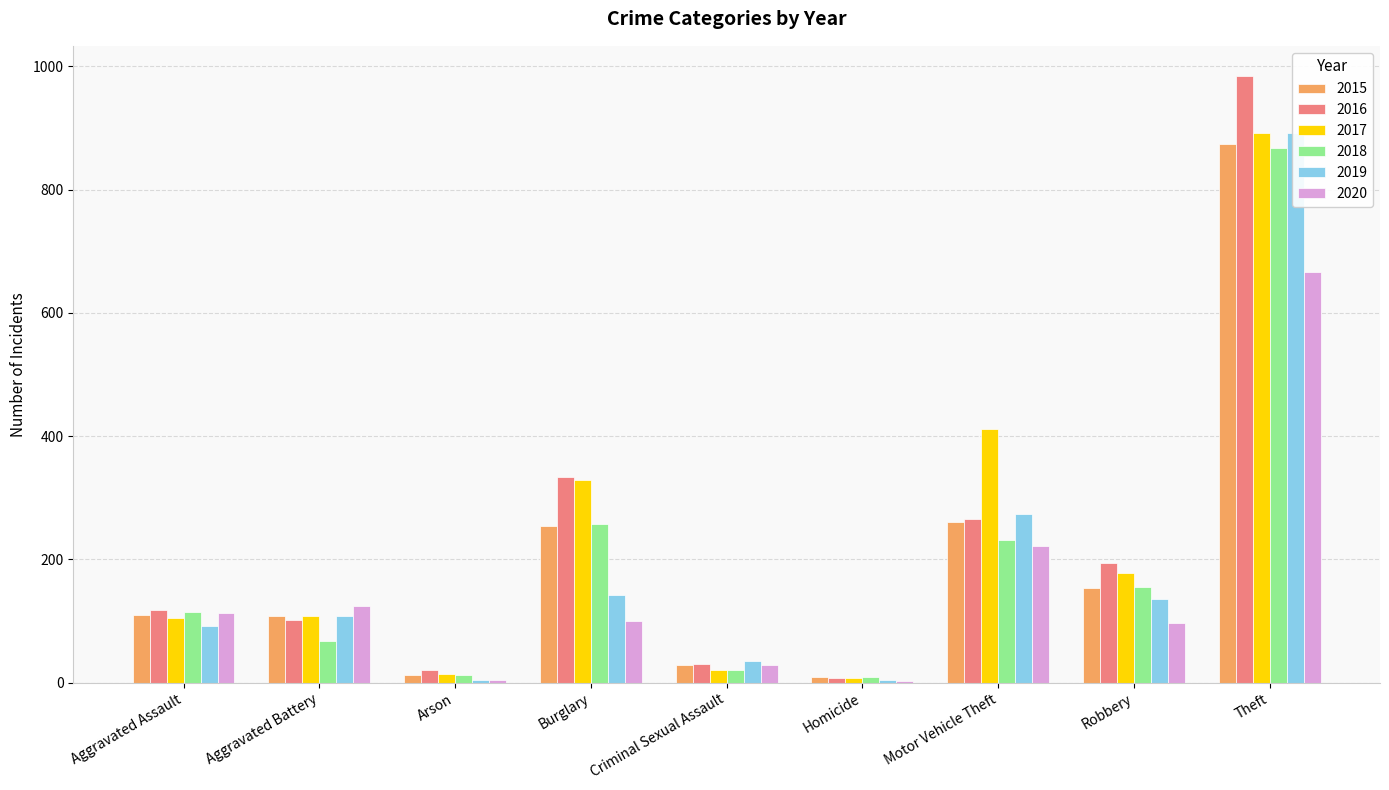

What are all the series names shown in the legend?

2015, 2016, 2017, 2018, 2019, 2020